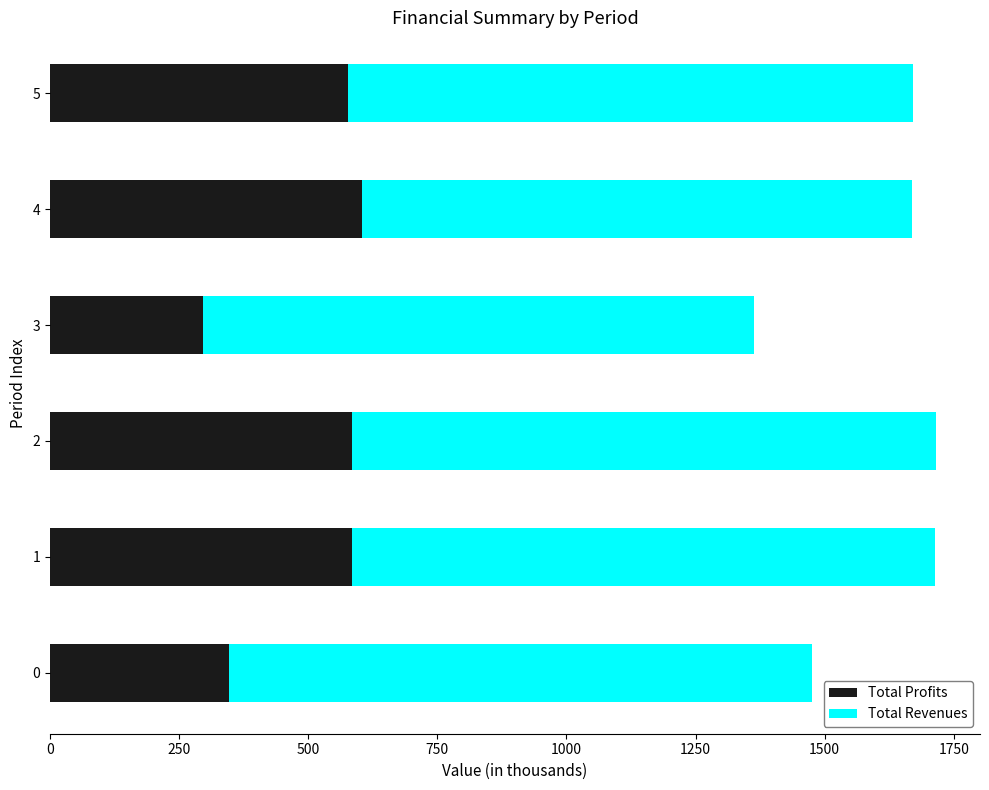

What is the lowest value of the Total Profits series?

296.4